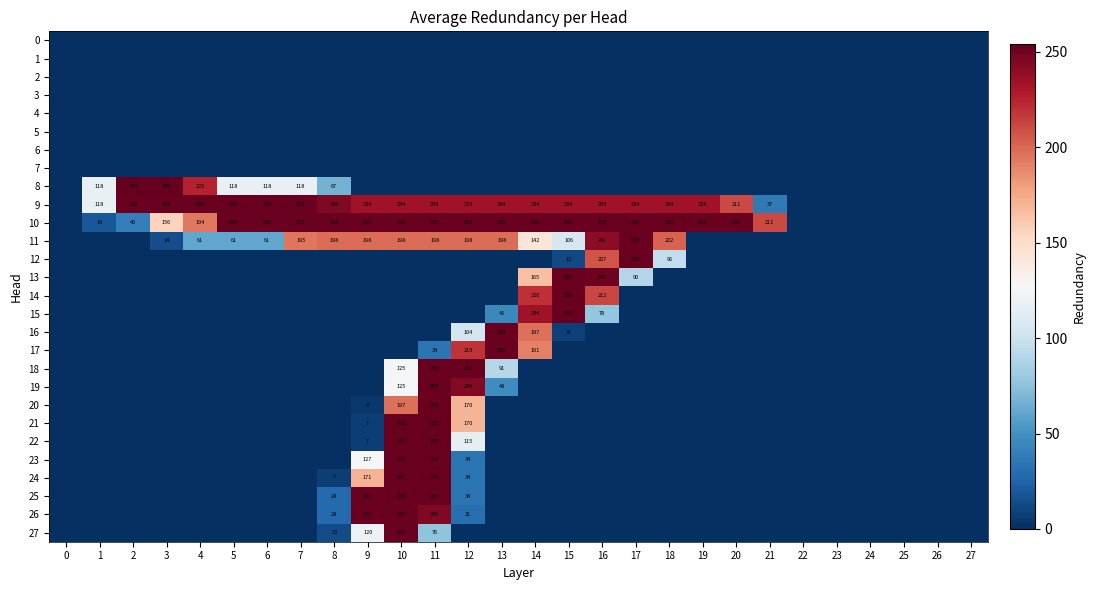

Is it true that 11 equals 198 at 11?

True